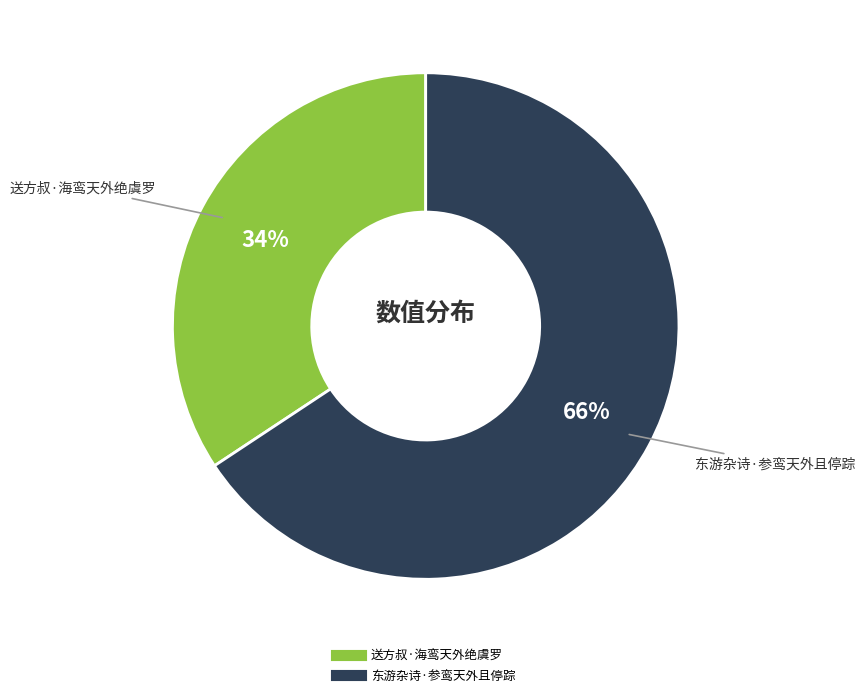

Which has a higher value, 送方叔·海鸾天外绝虞罗 or 东游杂诗·参鸾天外且停踪?

东游杂诗·参鸾天外且停踪